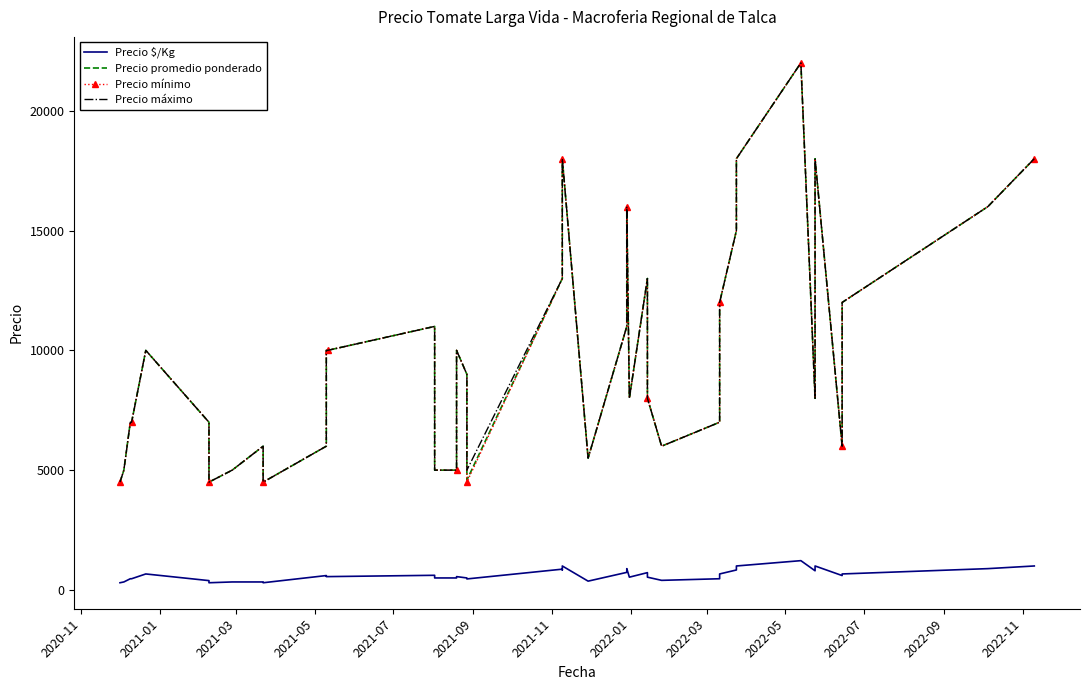

True or false: Precio máximo and Precio promedio ponderado cross at least once.

False